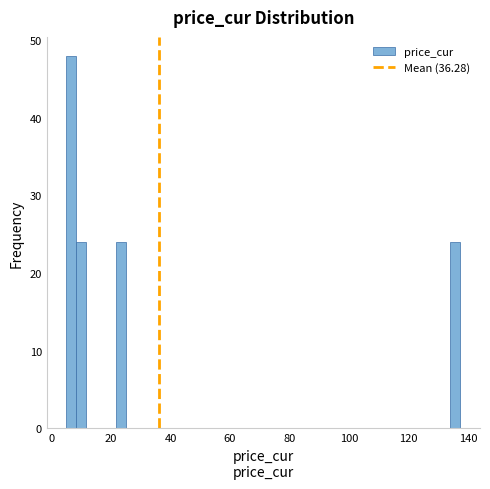

Around what value on the x-axis is the tallest bar? Give the approximate position of its centre, as read against the axis.

6